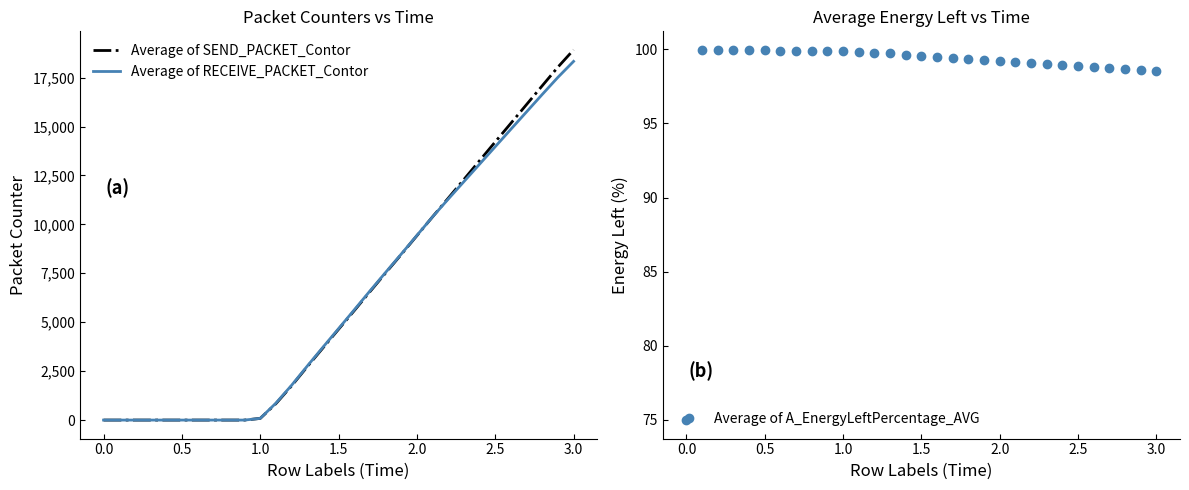

How many interior local peaks does the Average of A_EnergyLeftPercentage_AVG series have?

2